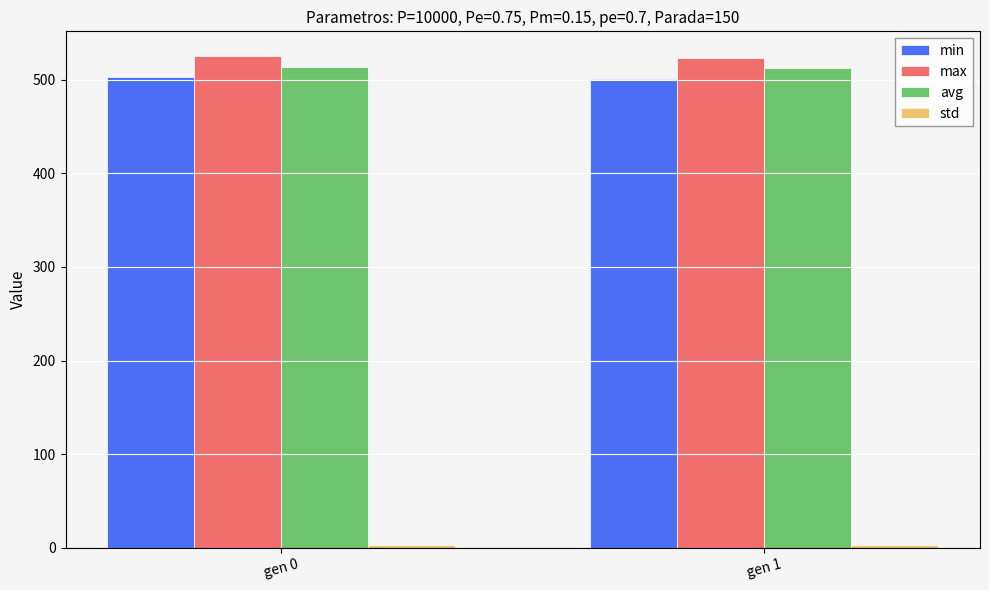

What is the highest value of the min series?

503.0